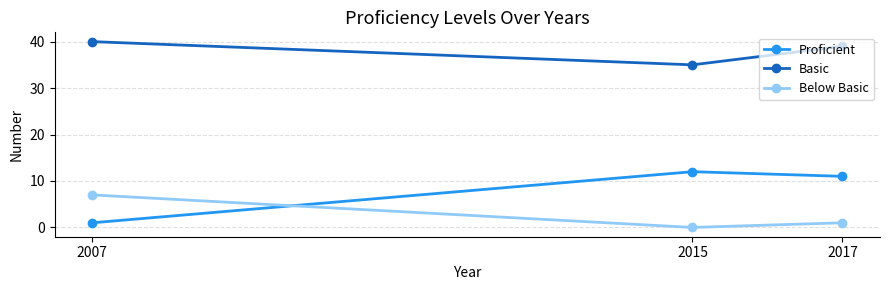

What is the sum of all Proficient values?

24